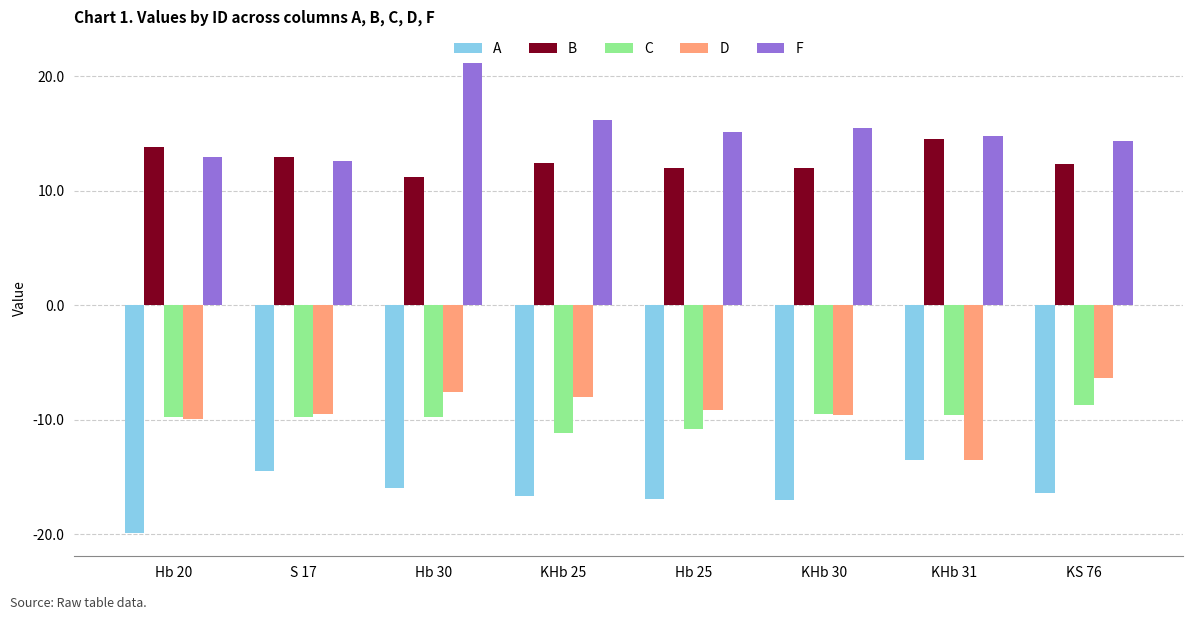

Between Hb 30 and Hb 25, which series saw the biggest shift?

F